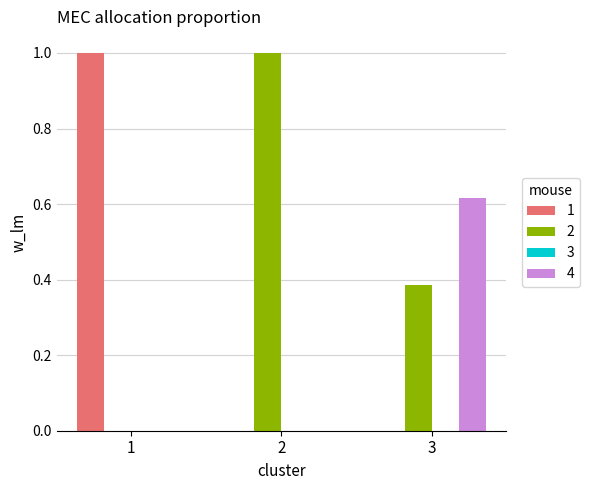

What is the sum of all 1 values?

1.0